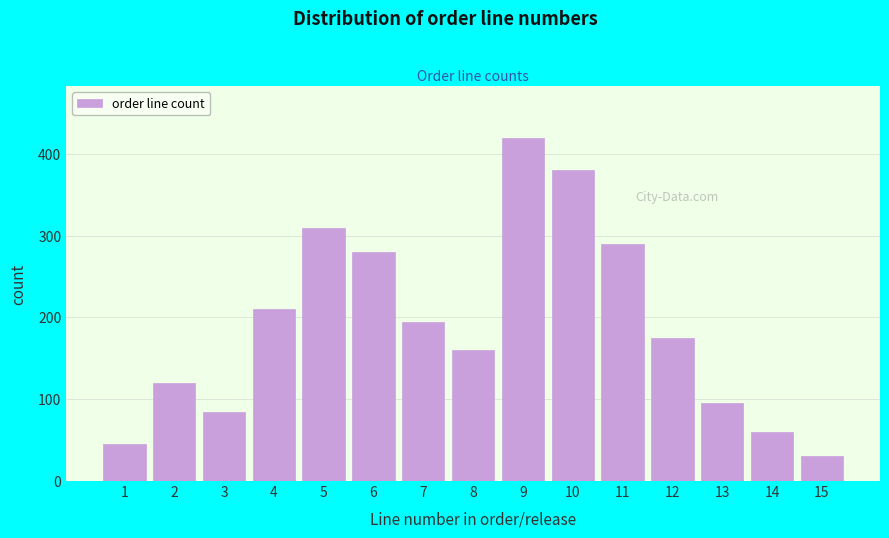

Reading left to right, list all the values displayed in this chart.

45	120	85	210	310	280	195	160	420	380	290	175	95	60	30